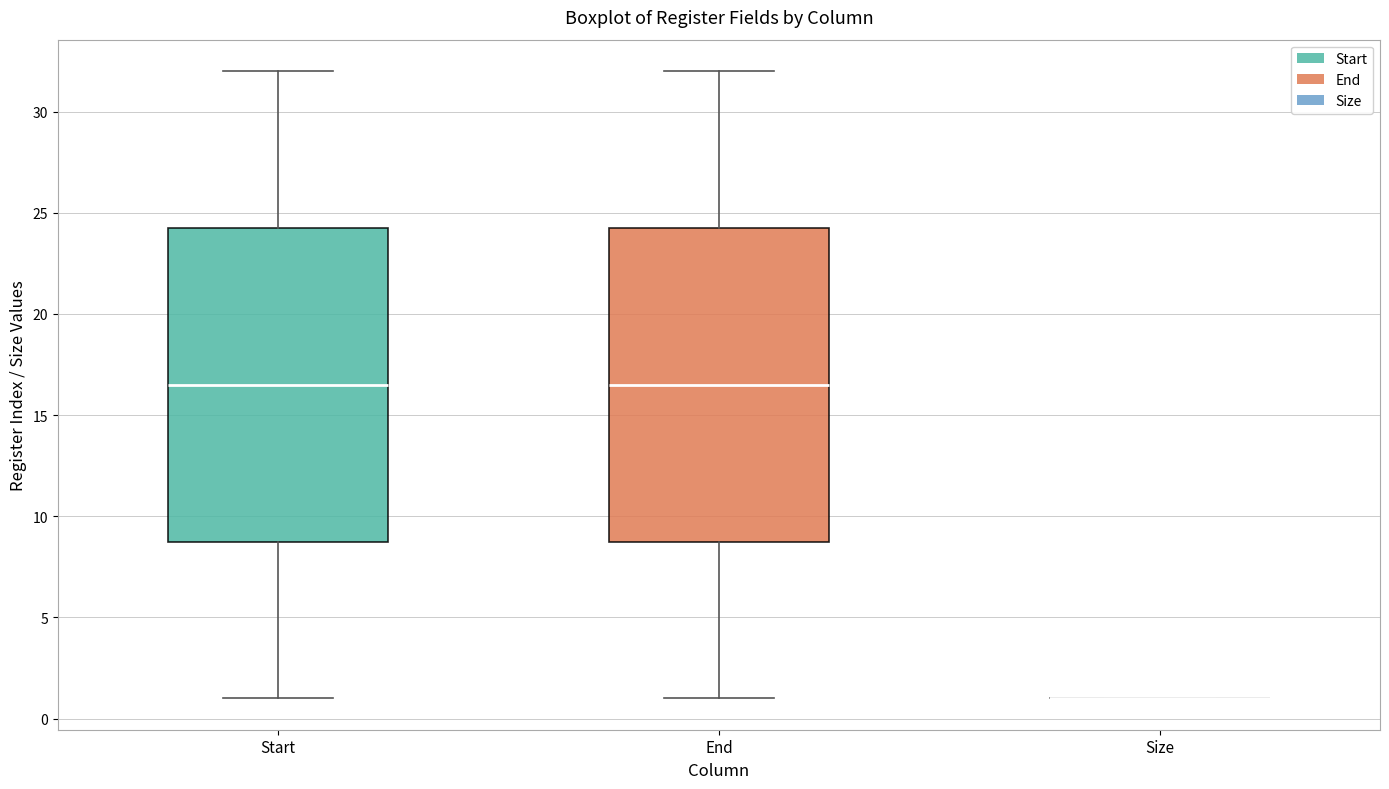

Reading left to right, read every box against the y-axis: the position of its median line, the range the box covers, and the ends of its whiskers. The values are not printed on the chart, so give them approximately, as read against the axis.

Start: median 16.5, box 9.0 to 24.5, whiskers 1.0 to 32.0
End: median 16.5, box 9.0 to 24.5, whiskers 1.0 to 32.0
Size: box collapsed to a line at 1.0, whiskers 1.0 to 1.0